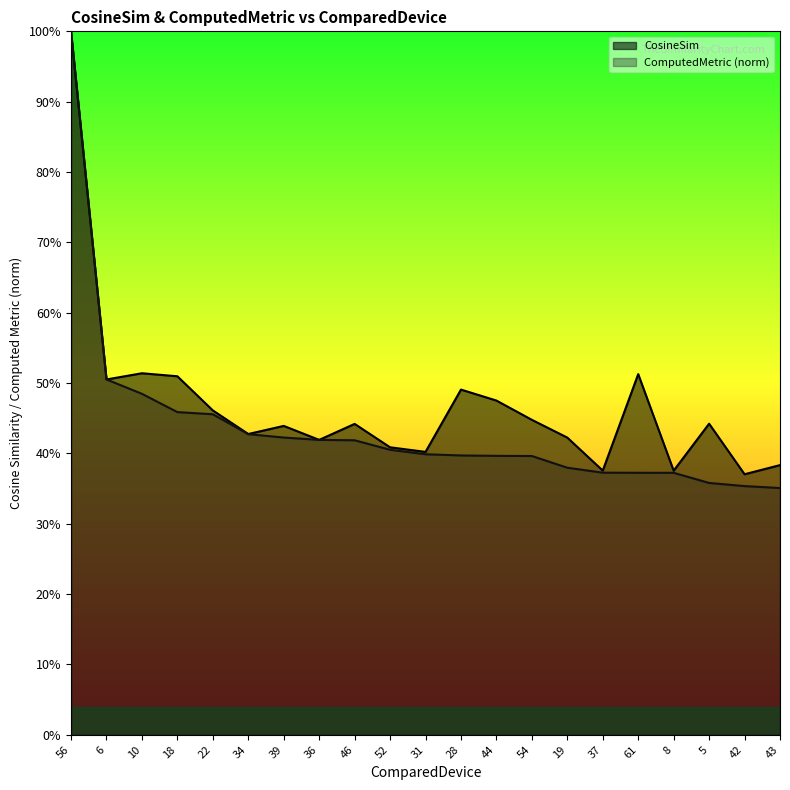

At how many categories does at least one series exceed 0?

21